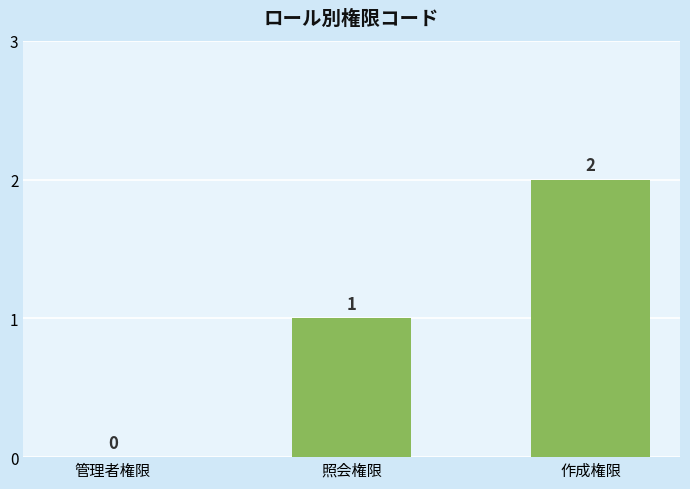

What is the average value?

1